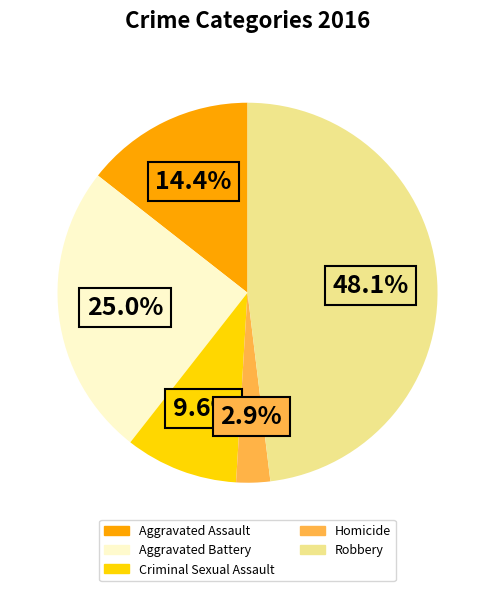

To the nearest percent, what is the difference between the Robbery and Criminal Sexual Assault slice percentages?

38%